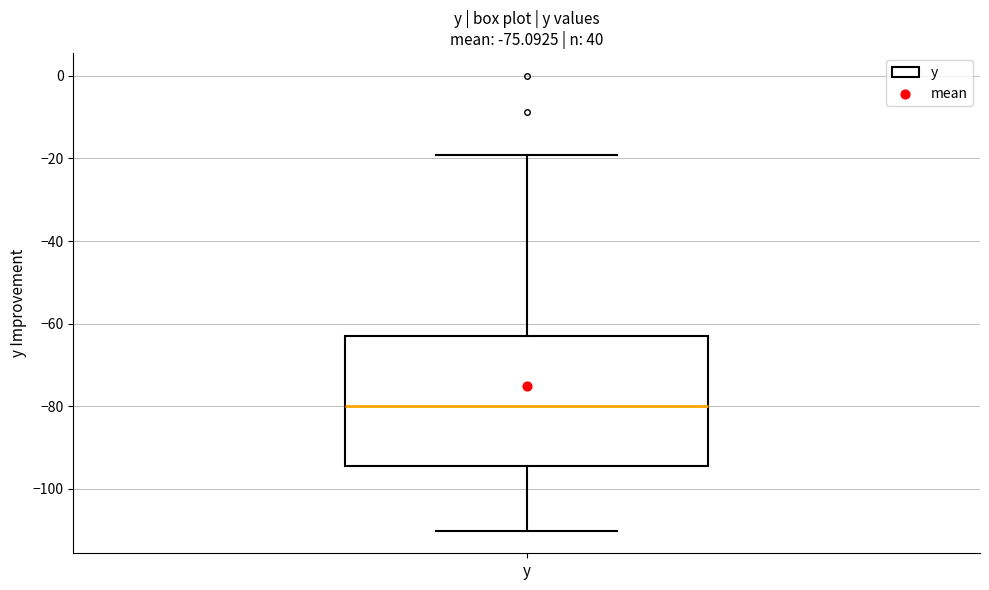

Transcribe this box plot: give where the median line is, the range the box spans, and where the two whiskers end, as read against the y-axis. The values are not printed on the chart, so give them approximately, as read against the axis.

median -80, box -94 to -64, whiskers -110 to -20